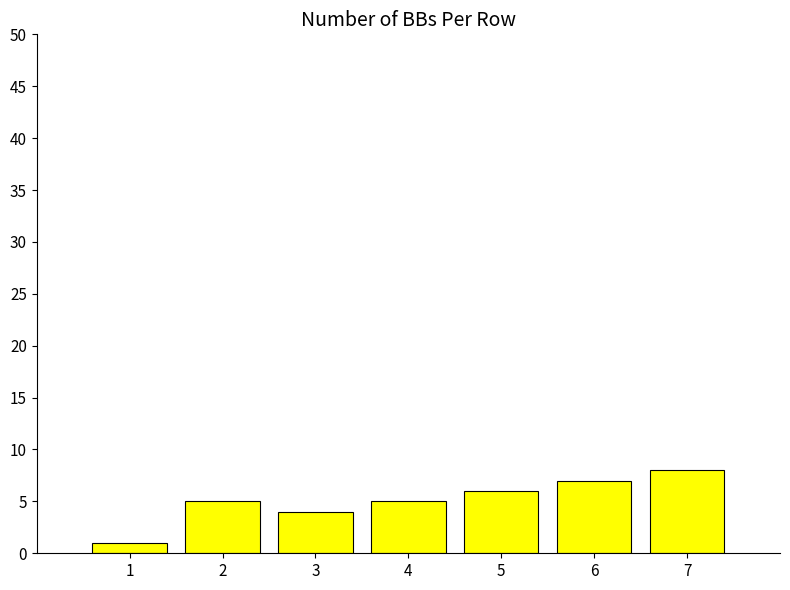

What is the change in value from 4 to 5?

+1